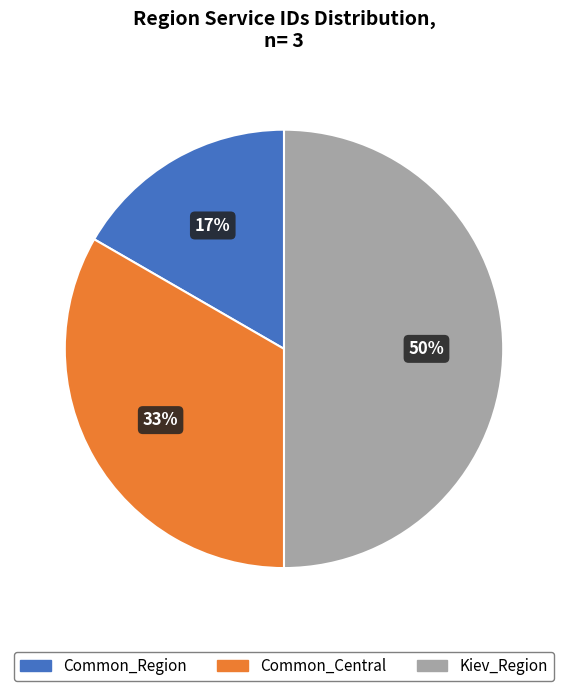

Which category has the smallest portion of the pie?

Common_Region